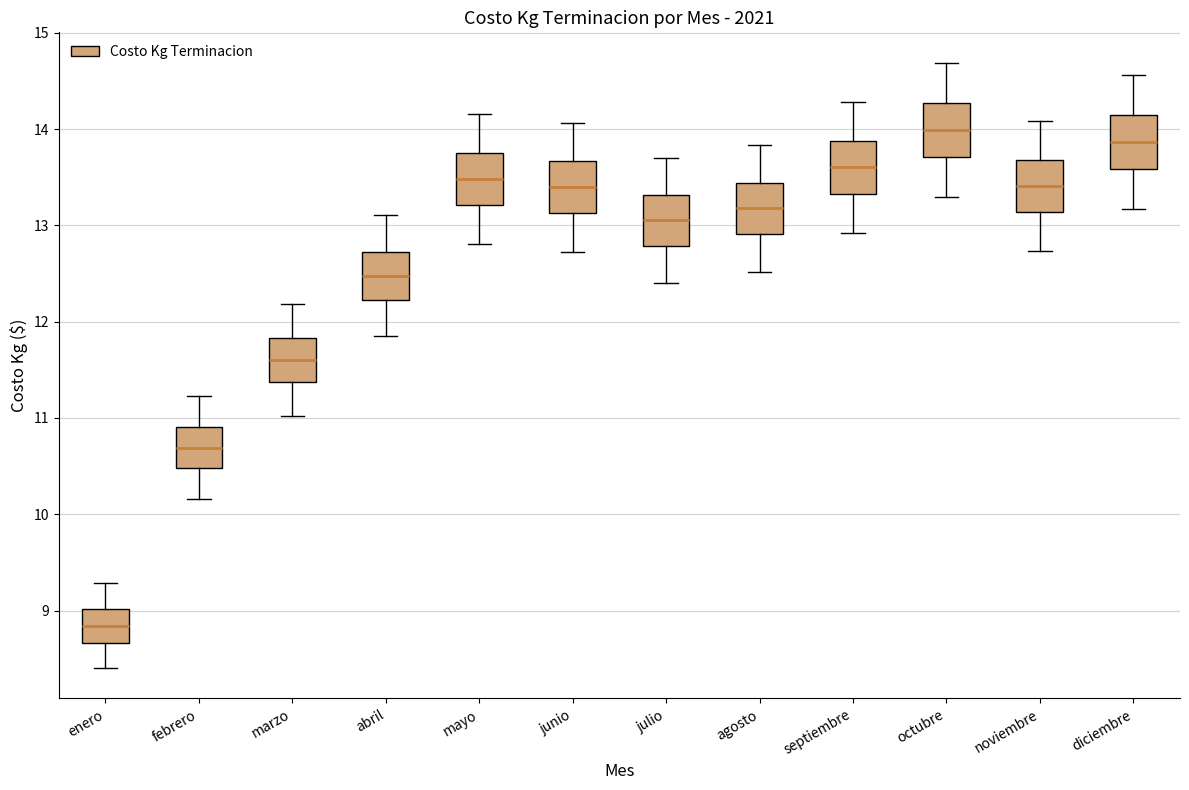

Reading left to right, transcribe this box plot: for each box, give where its median line is, the range the box spans, and where its two whiskers end, as read against the y-axis. The values are not printed on the chart, so give them approximately, as read against the axis.

enero: median 8.8, box 8.7 to 9.0, whiskers 8.4 to 9.3
febrero: median 10.7, box 10.5 to 10.9, whiskers 10.2 to 11.2
marzo: median 11.6, box 11.4 to 11.8, whiskers 11.0 to 12.2
abril: median 12.5, box 12.2 to 12.7, whiskers 11.9 to 13.1
mayo: median 13.5, box 13.2 to 13.8, whiskers 12.8 to 14.2
junio: median 13.4, box 13.1 to 13.7, whiskers 12.7 to 14.1
julio: median 13.1, box 12.8 to 13.3, whiskers 12.4 to 13.7
agosto: median 13.2, box 12.9 to 13.4, whiskers 12.5 to 13.8
septiembre: median 13.6, box 13.3 to 13.9, whiskers 12.9 to 14.3
octubre: median 14.0, box 13.7 to 14.3, whiskers 13.3 to 14.7
noviembre: median 13.4, box 13.1 to 13.7, whiskers 12.7 to 14.1
diciembre: median 13.9, box 13.6 to 14.1, whiskers 13.2 to 14.6